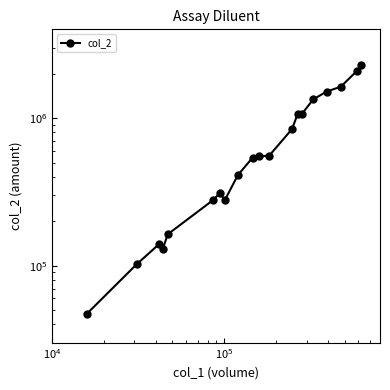

How many values exceed 551750?

9